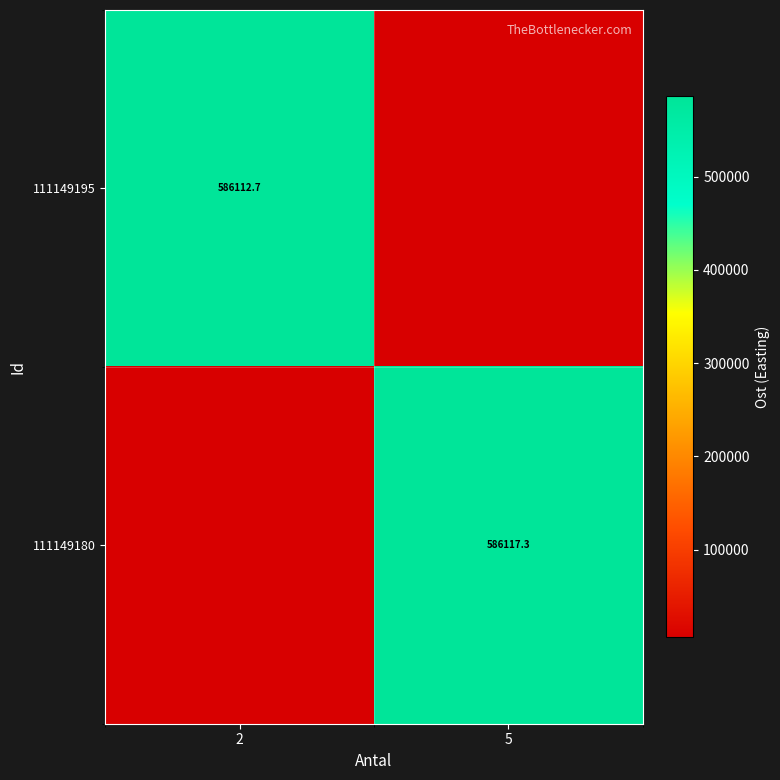

Is the value of 111149195 at 2 greater than the value of 111149180 at 5?

No